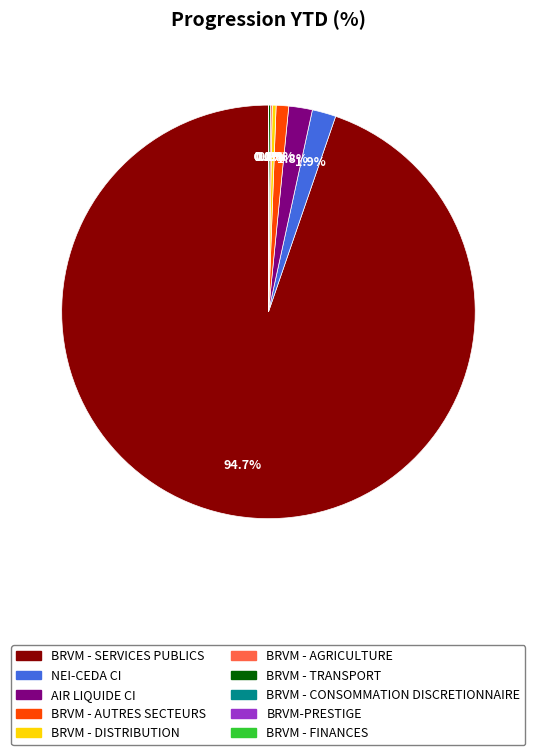

Which slice is the largest?

BRVM - SERVICES PUBLICS